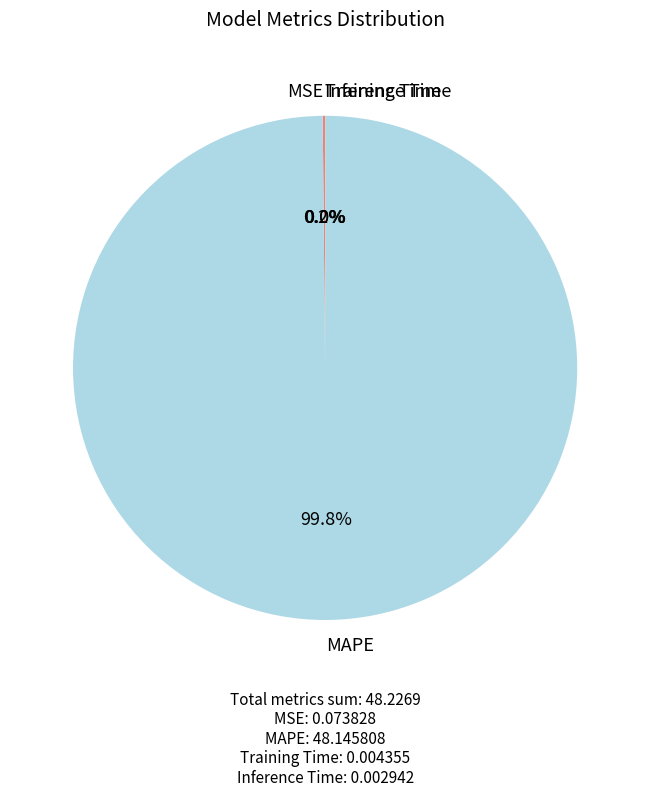

Which category has the biggest portion of the pie?

MAPE